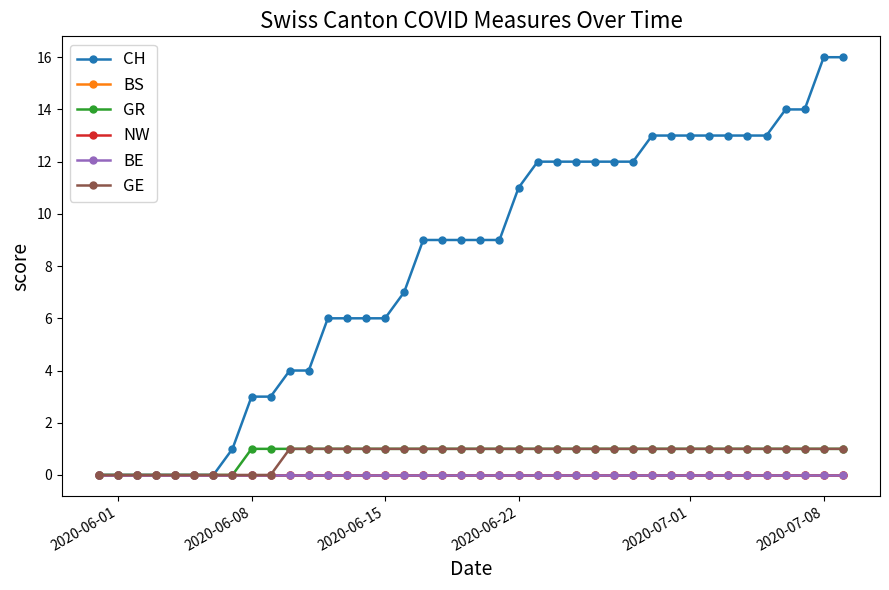

Does the chart have visible grid lines?

No